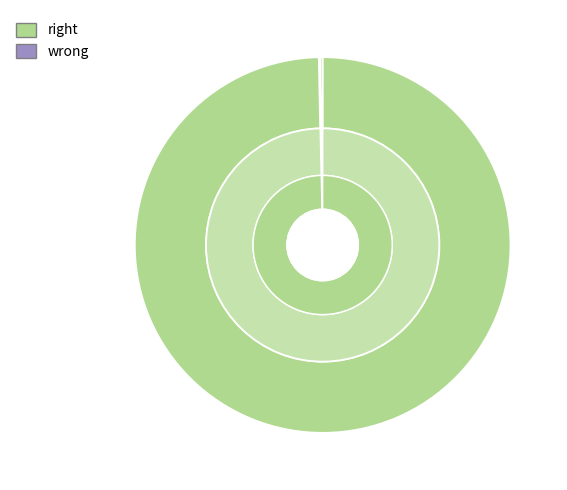

True or false: Total Wasted Prosumer Surplus accounts for 0% of the total.

True